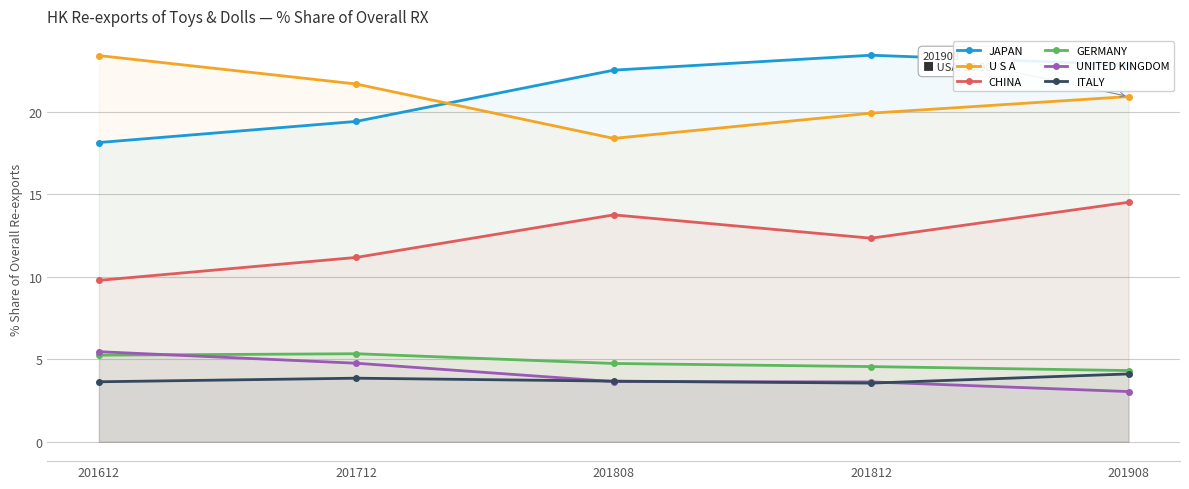

At which category is the sum across all series the highest?

201908